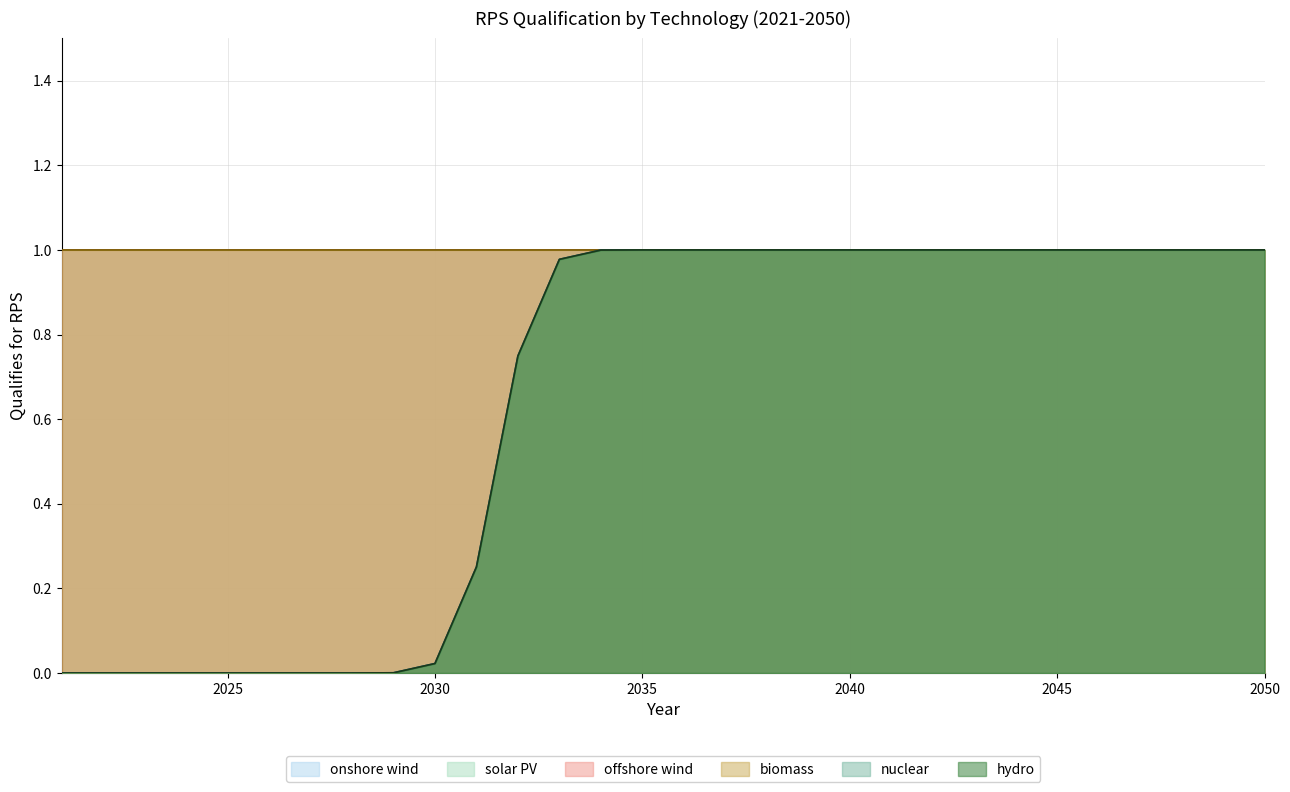

At 2029, list the series in order from smallest to largest.

nuclear, hydro, onshore wind, solar PV, offshore wind, biomass